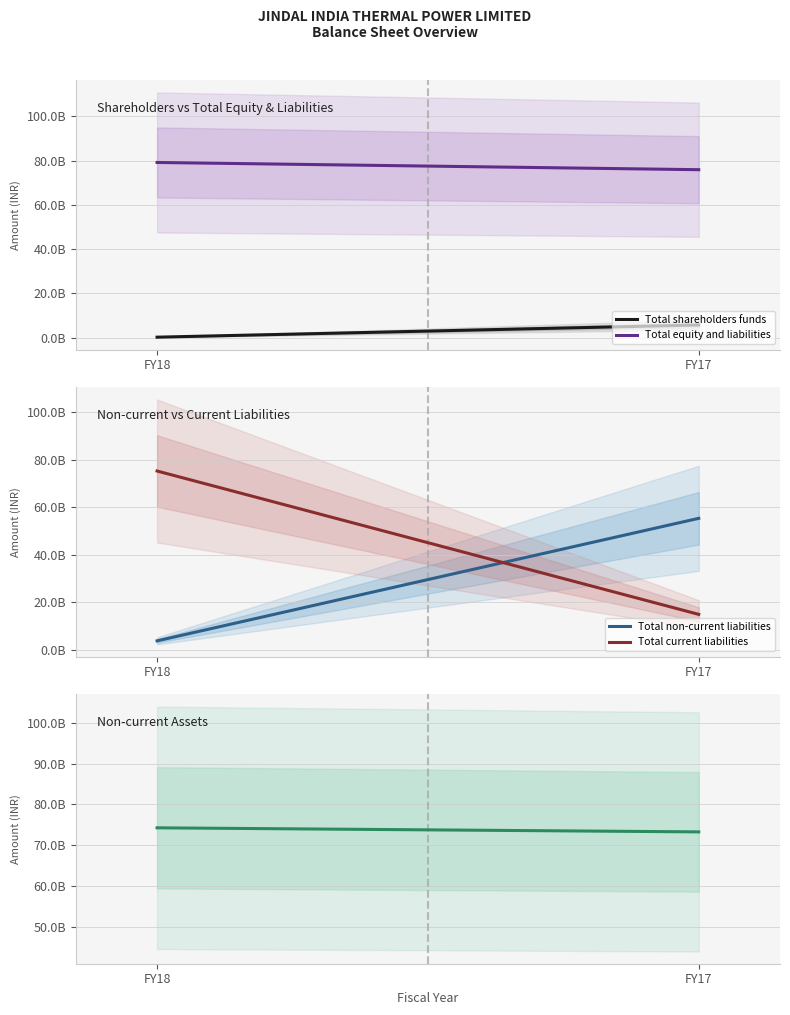

Is the value of Total non-current liabilities at FY17 greater than the value of Total equity and liabilities at FY18?

No